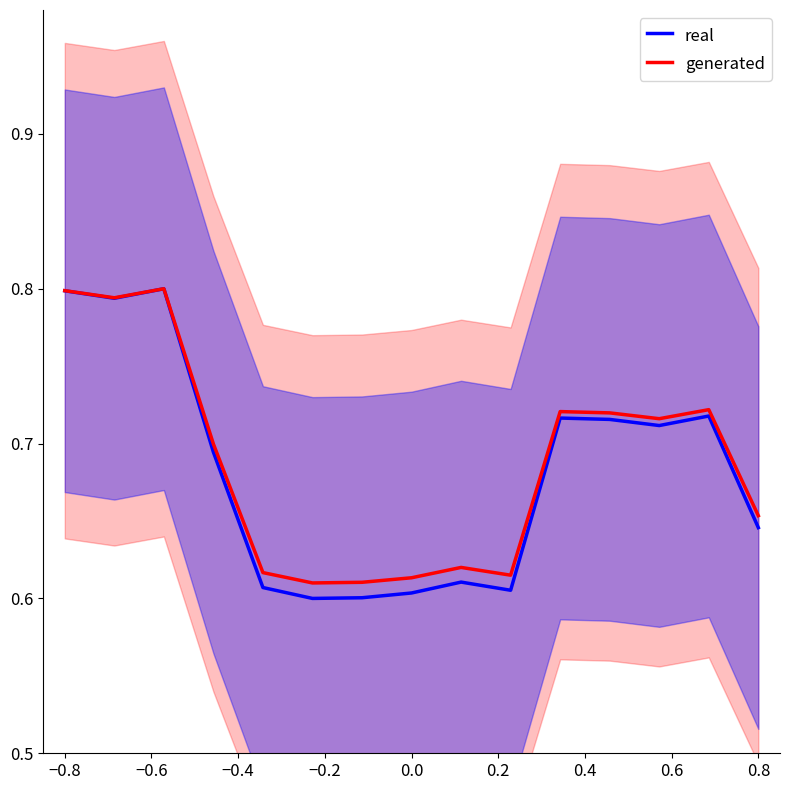

Read the real value at −0.8.

0.8